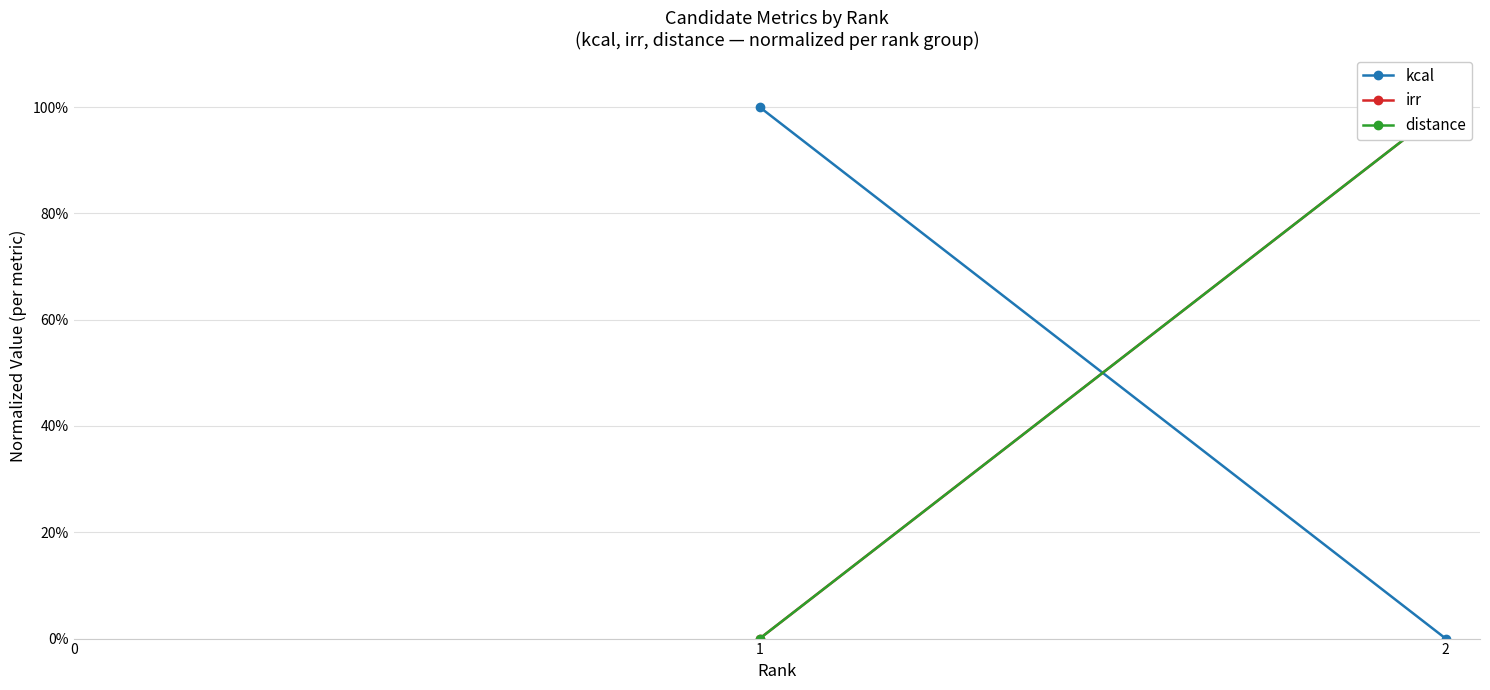

The value of distance at 1 is 0. True or false?

True